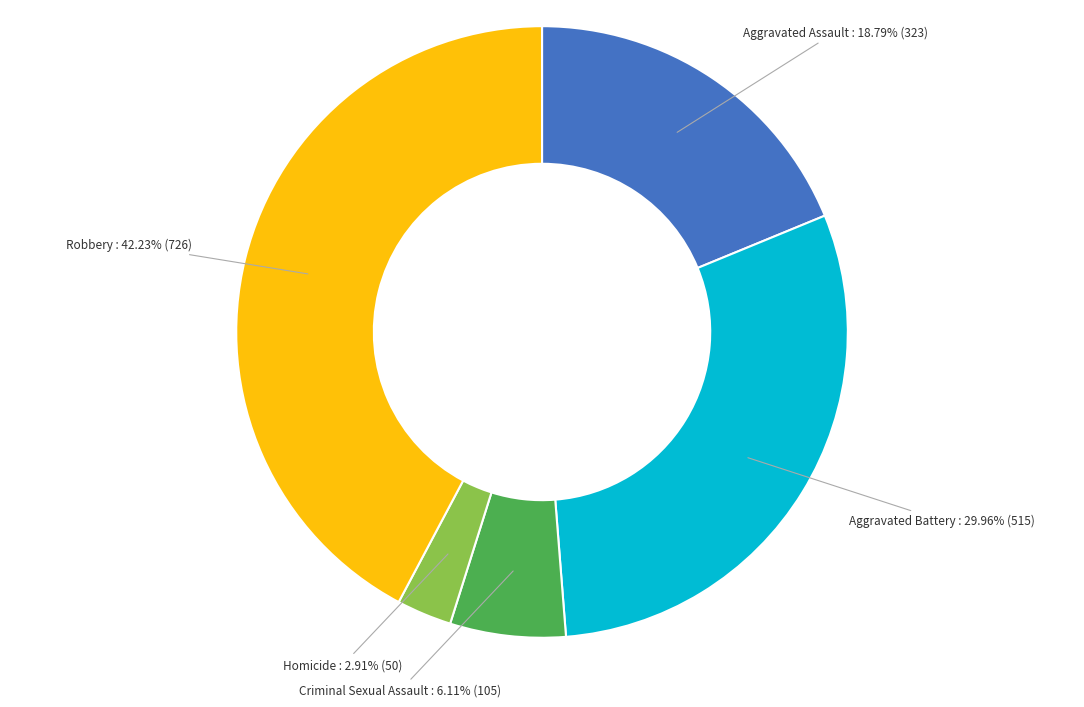

What percentage is NOT represented by Criminal Sexual Assault?

93.9%